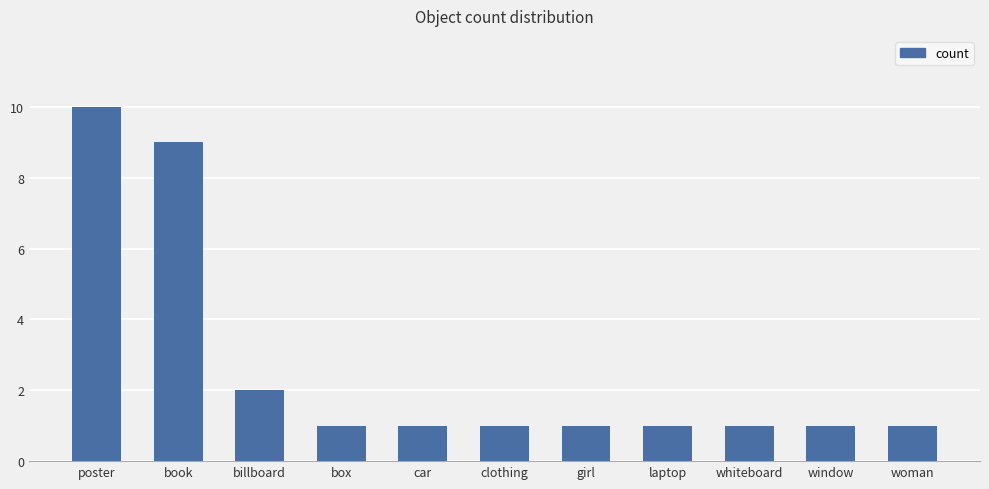

Approximately how many times larger is the value at woman compared to laptop?

1.0